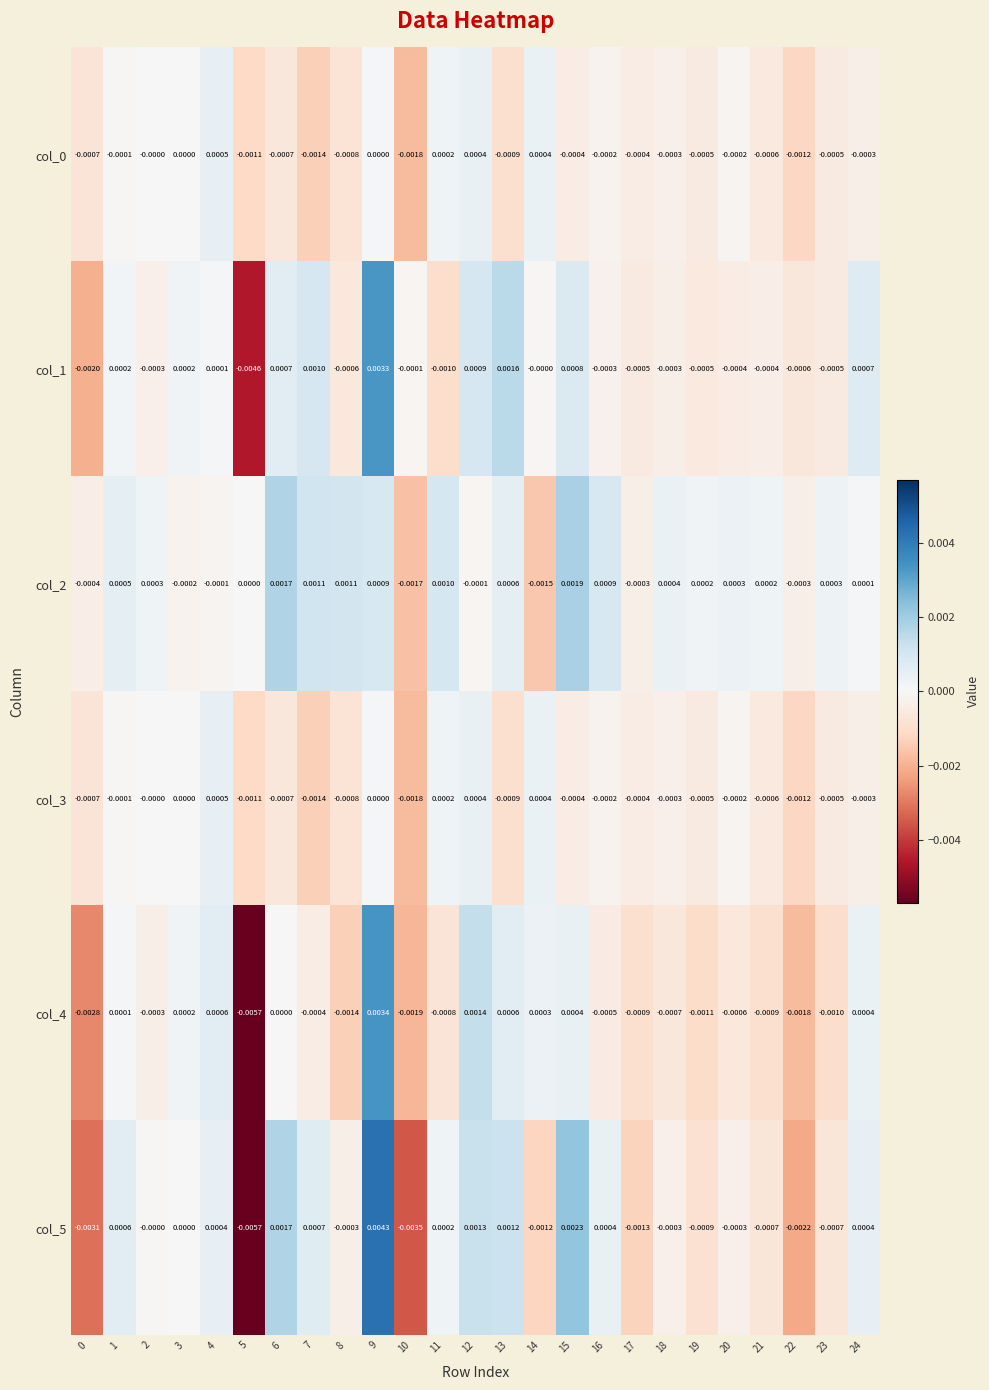

Count the number of data series in this chart.

6